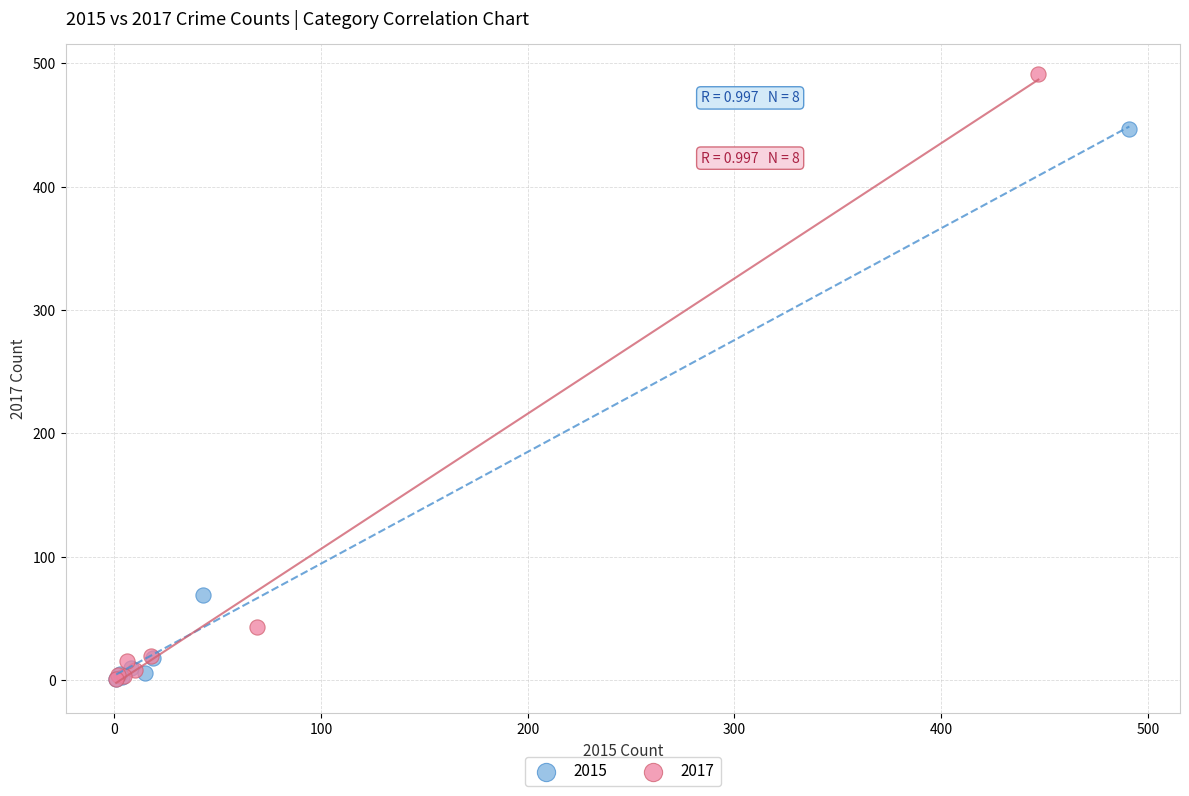

Which series has the widest spread of Y values?

2017